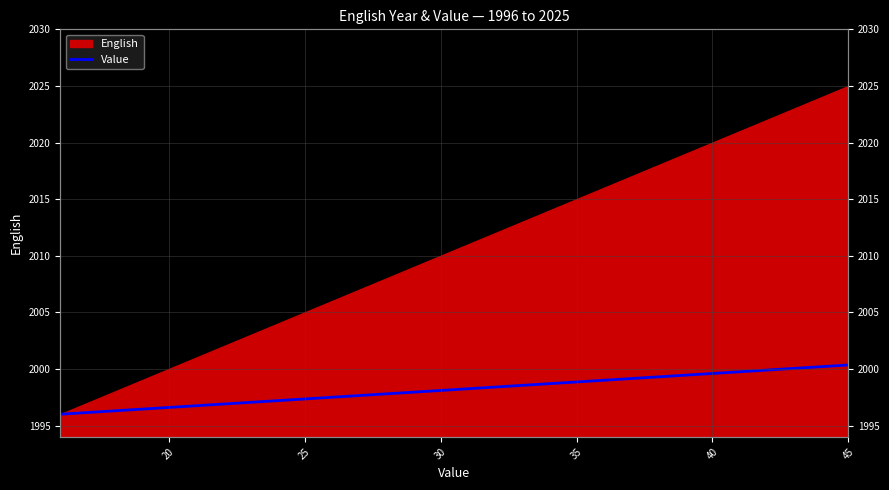

Reading left to right, transcribe all the data shown in this chart.

1996.0	1996.2	1996.3	1996.5	1996.6	1996.8	1996.9	1997.0	1997.2	1997.3	1997.5	1997.7	1997.8	1998.0	1998.1	1998.2	1998.4	1998.5	1998.7	1998.8	1999.0	1999.2	1999.3	1999.5	1999.6	1999.8	1999.9	2000.0	2000.2	2000.3